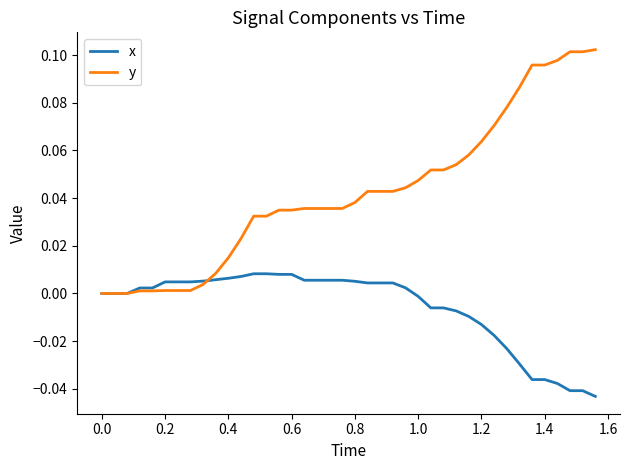

What is the sum of all x values?

-0.2